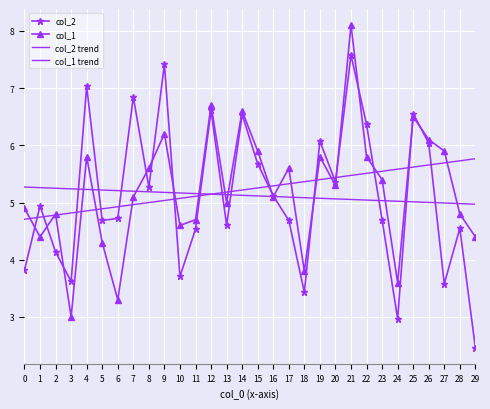

What is the sum of all col_2 values?

153.6